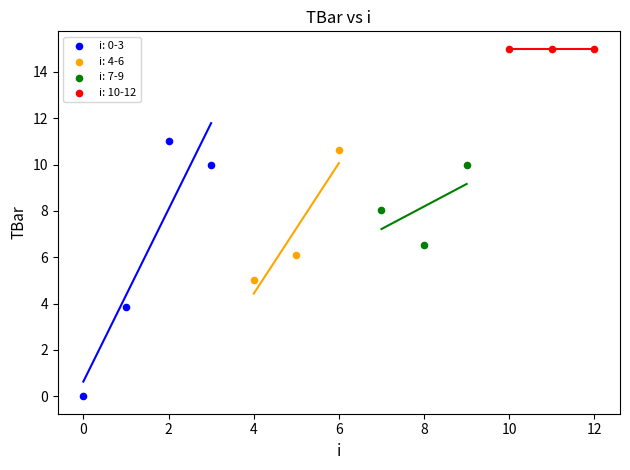

Which series contains the lowest Y value?

i: 0-3